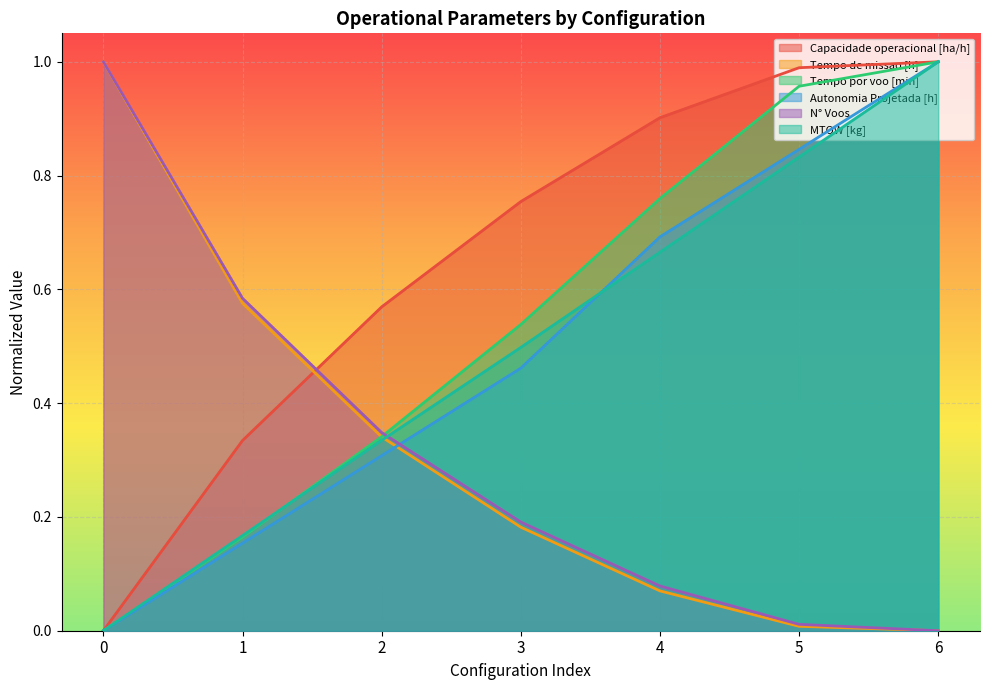

True or false: Tempo de missao [h] has a value of 0.2 at 3.

True